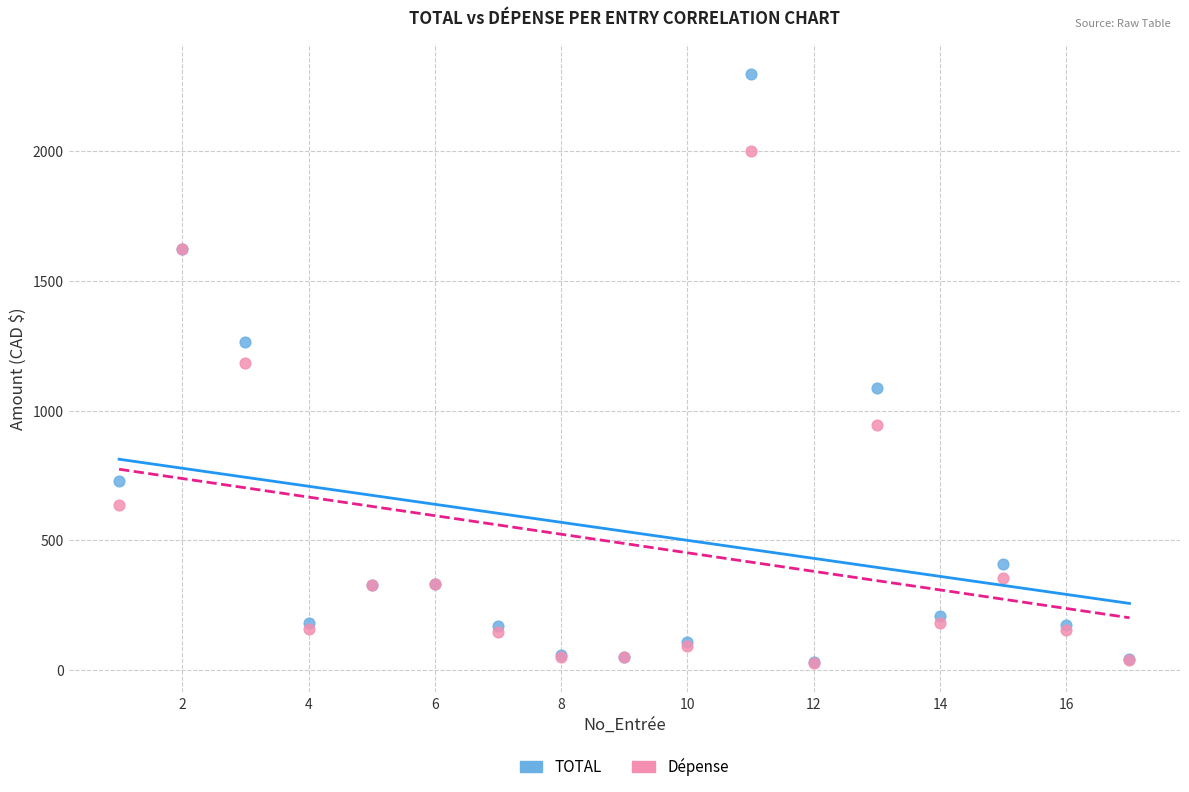

Which series has the largest Y range (max minus min)?

TOTAL